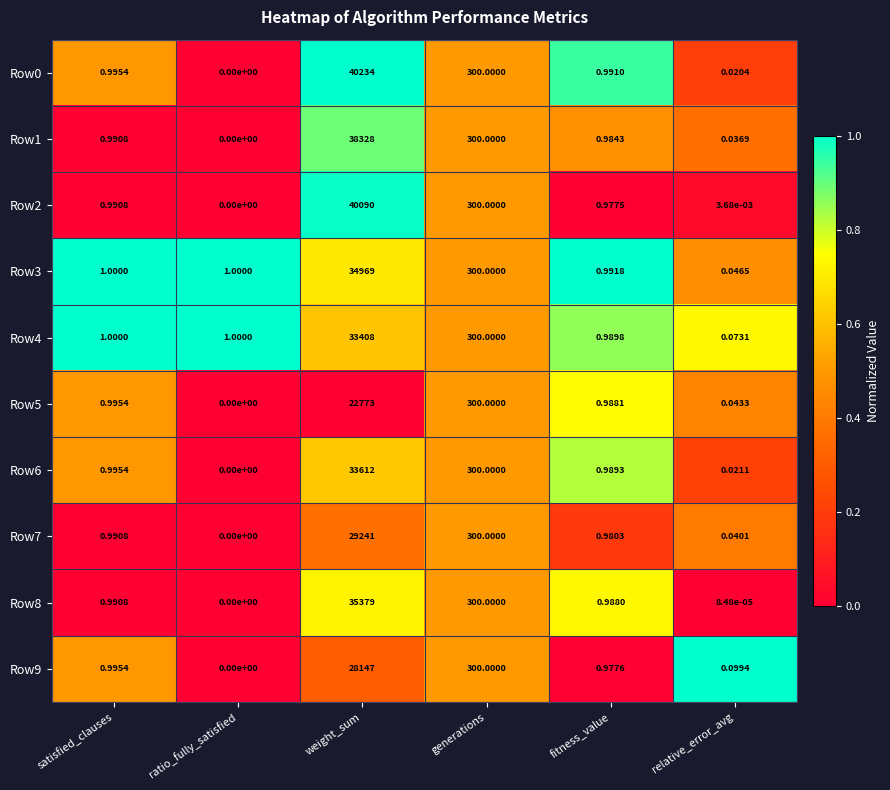

At which category is the sum across all series the highest?

weight_sum